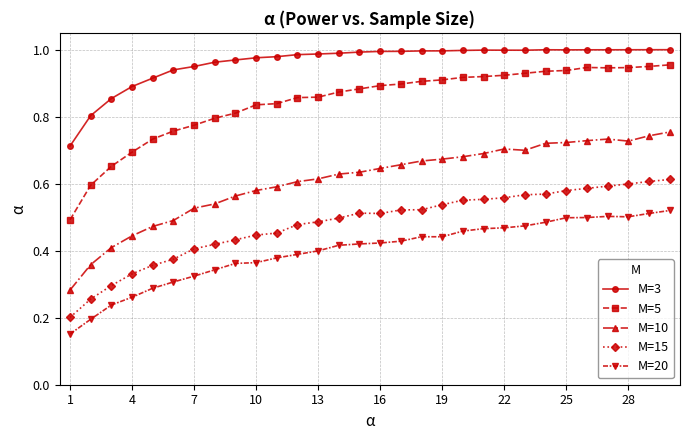

List the series in order of their peak value, lowest first.

M=20, M=15, M=10, M=5, M=3